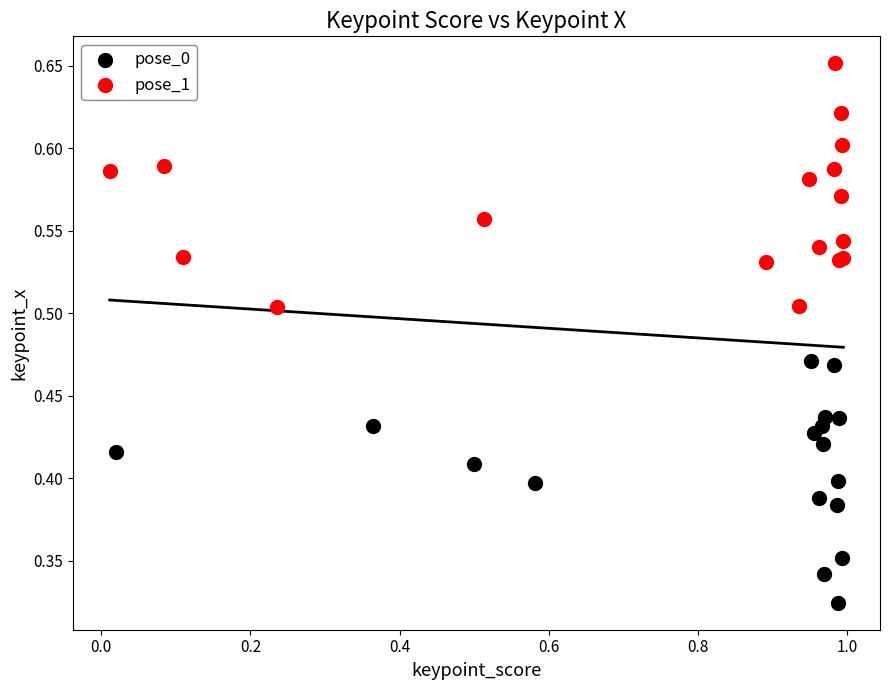

Which series reaches the maximum Y coordinate?

pose_1